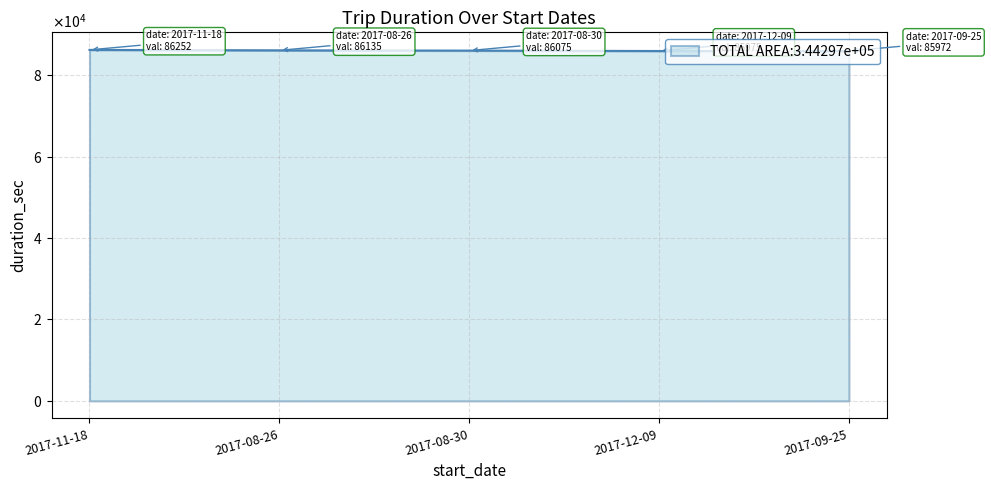

True or false: the data shows 86135 at 2017-08-26.

True